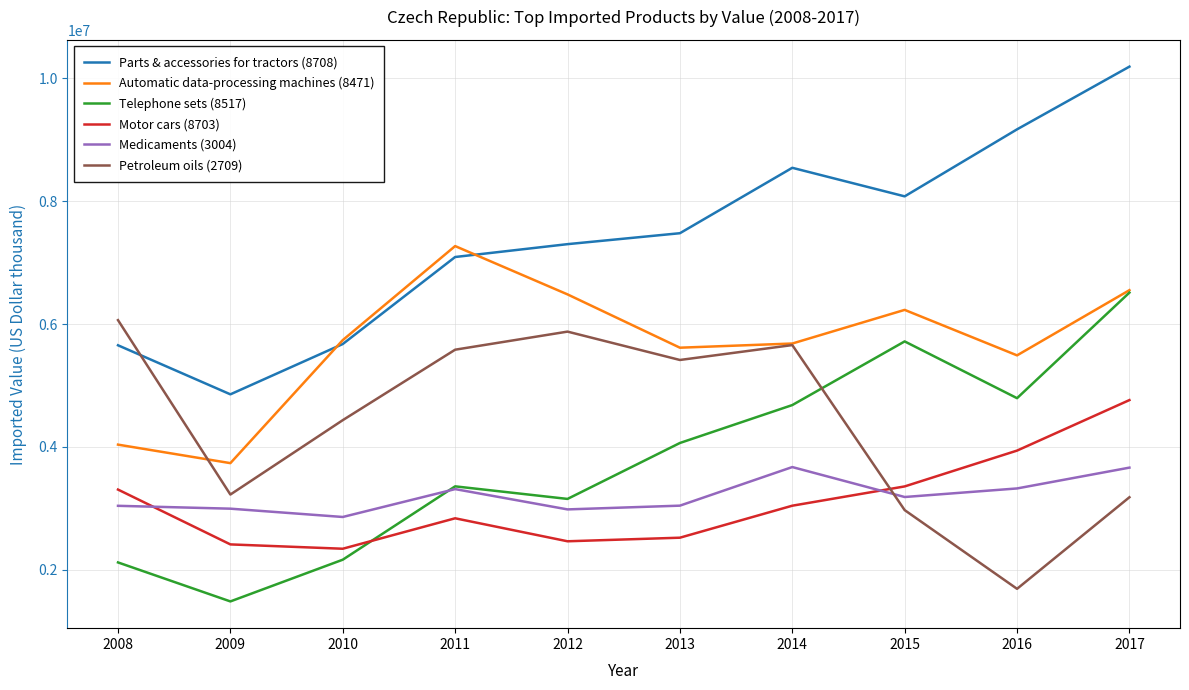

What is the difference between the Medicaments (3004) values at 2013 and 2016?

280302